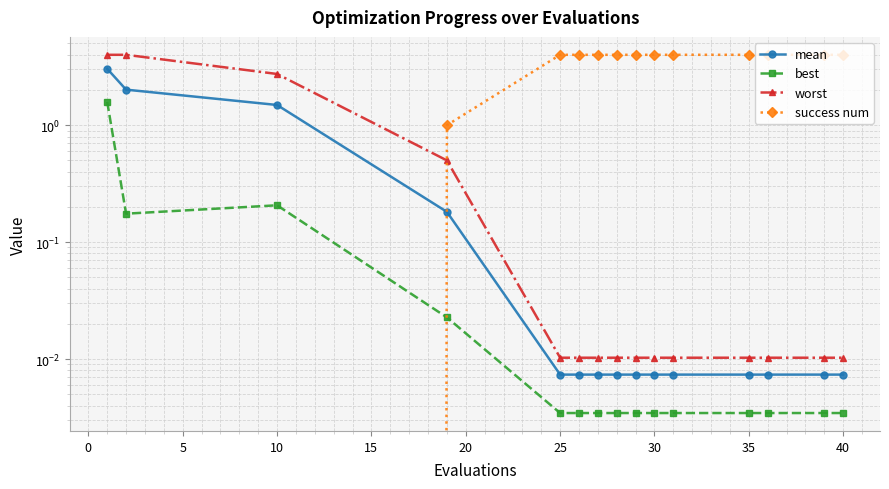

Which has a higher value, 25 or 11?

25